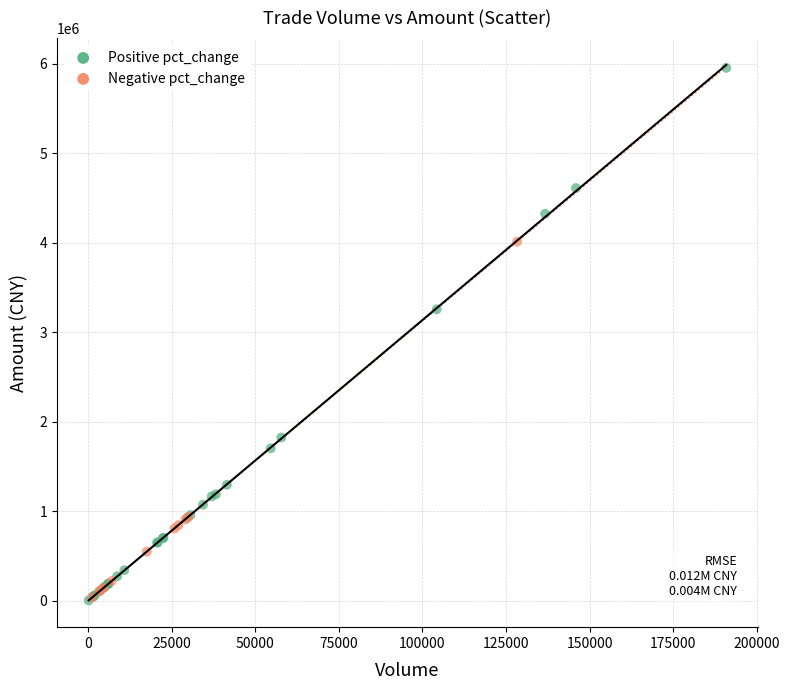

Which series has the widest spread of Y values?

Positive pct_change